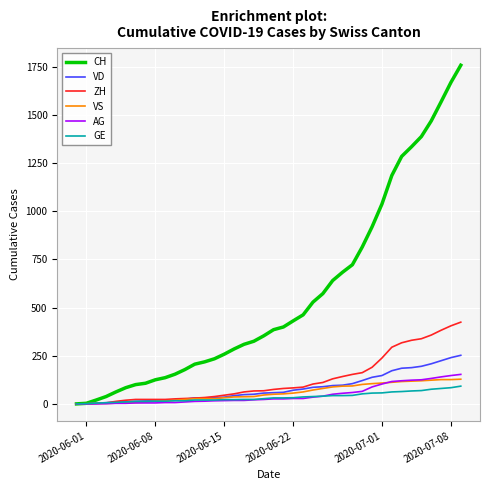

Which series has the largest range (max minus min)?

CH